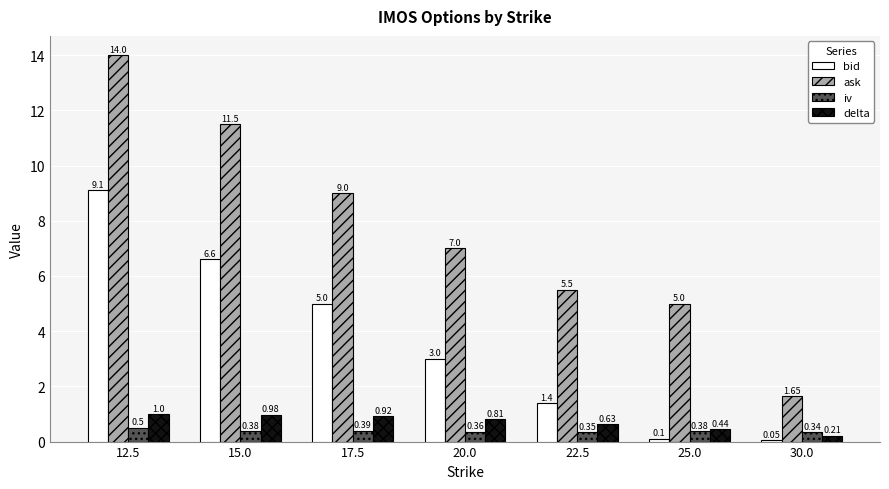

At 15.0, list the series in order from smallest to largest.

iv, delta, bid, ask